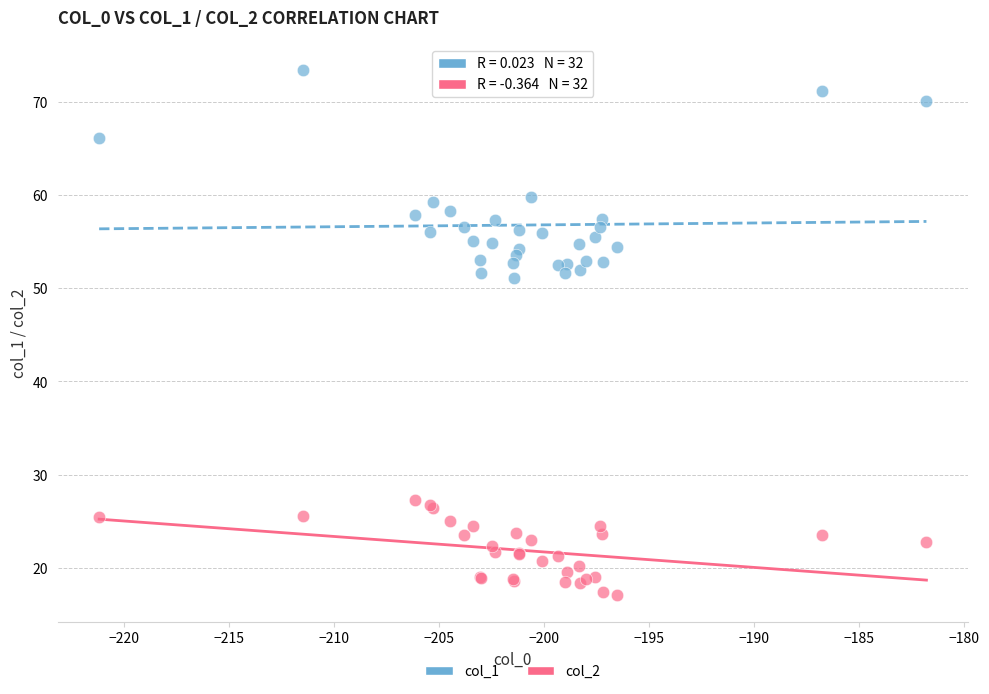

What is the X range (max minus min) for the scatter plot?

39.4